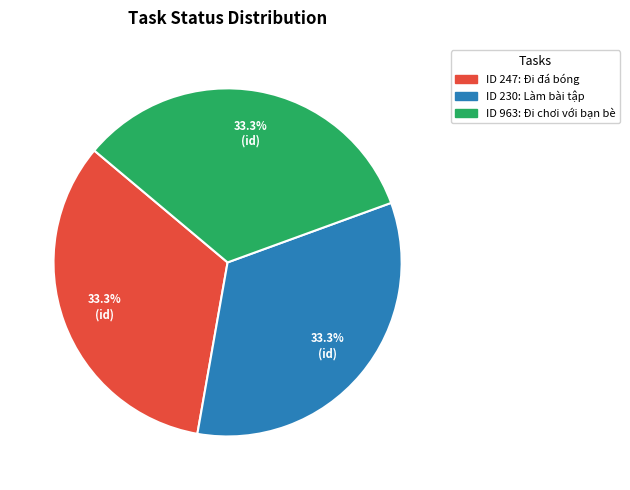

Is there any slice that represents more than half of the pie?

No